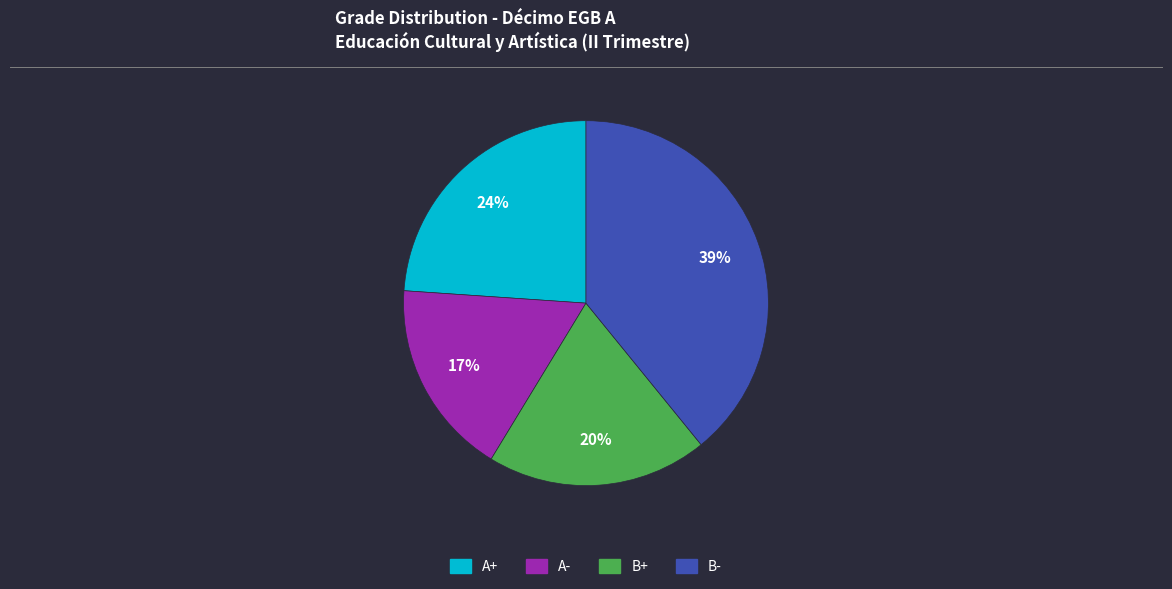

Does any single category account for the majority?

No